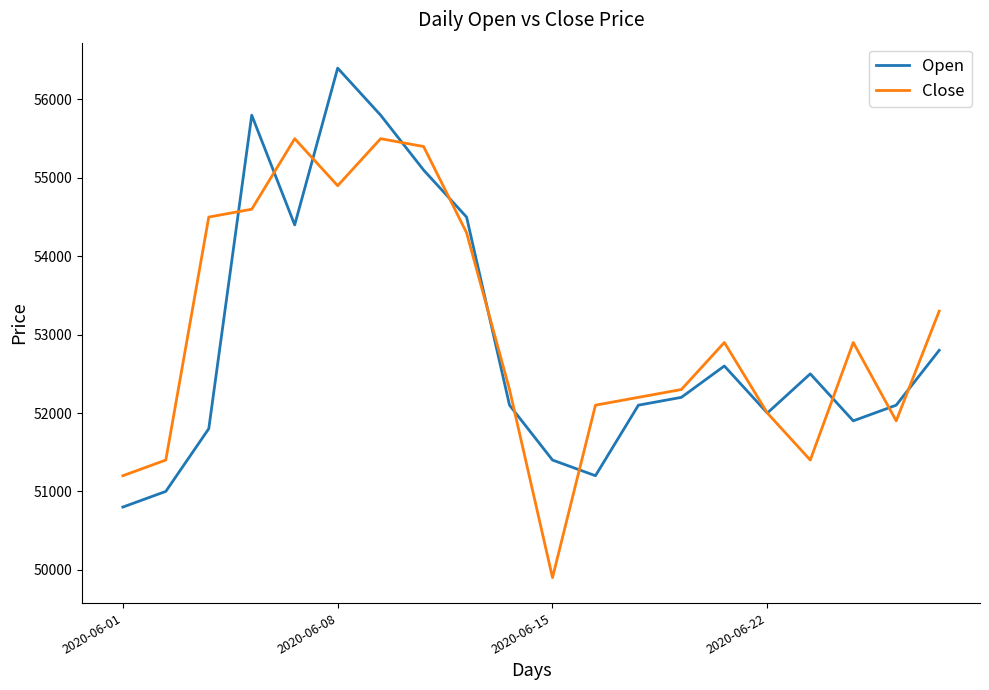

At how many categories does at least one series exceed 50090?

20